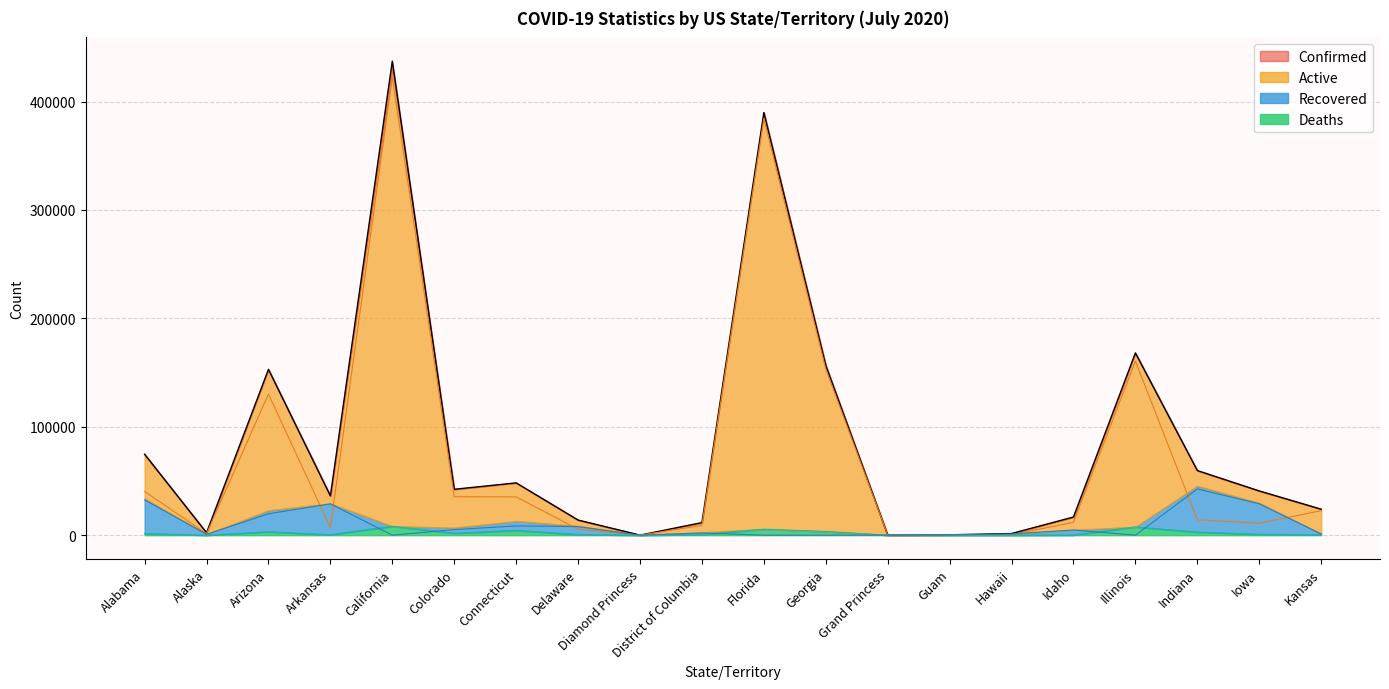

What value does the Recovered_line series have at Alaska, to the nearest 10?

790